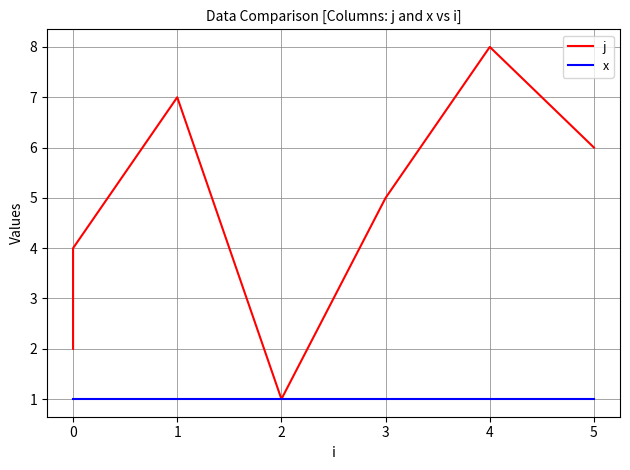

True or false: j and x intersect in this chart.

False